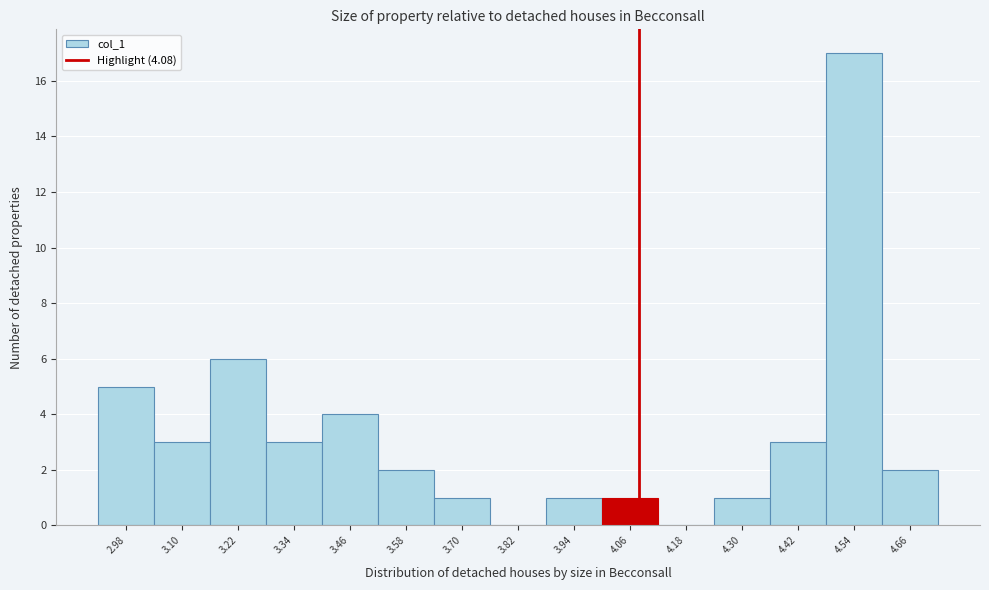

What is the height of the bar covering 4.00 to 4.12 on the x-axis? Neither the bar edges nor the heights are printed on the chart, so give them approximately, as read against the axes.

1